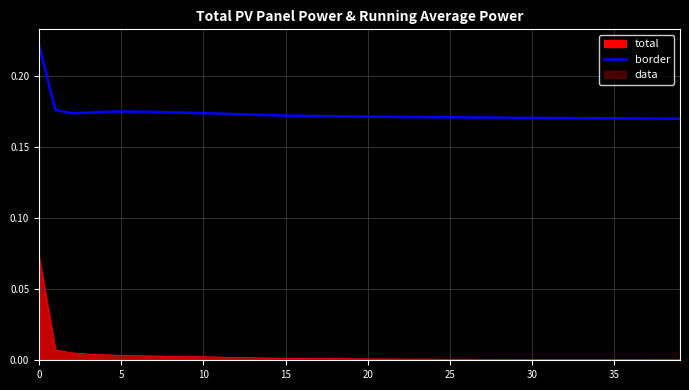

Is it true that the value at 0 is 0.2?

True